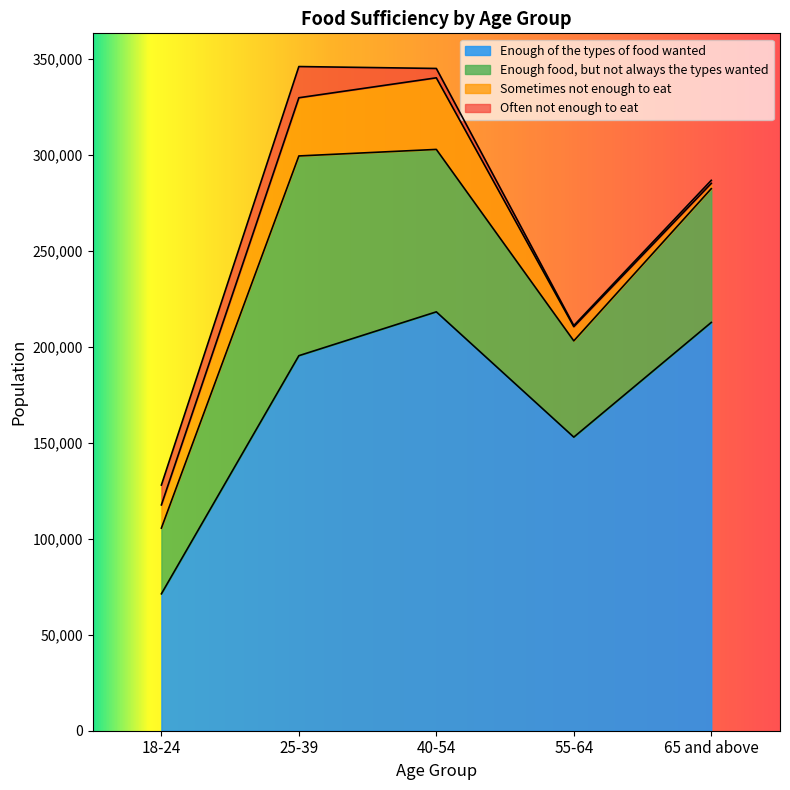

What is the difference between the maximum and minimum values in the Often not enough to eat series?

15665